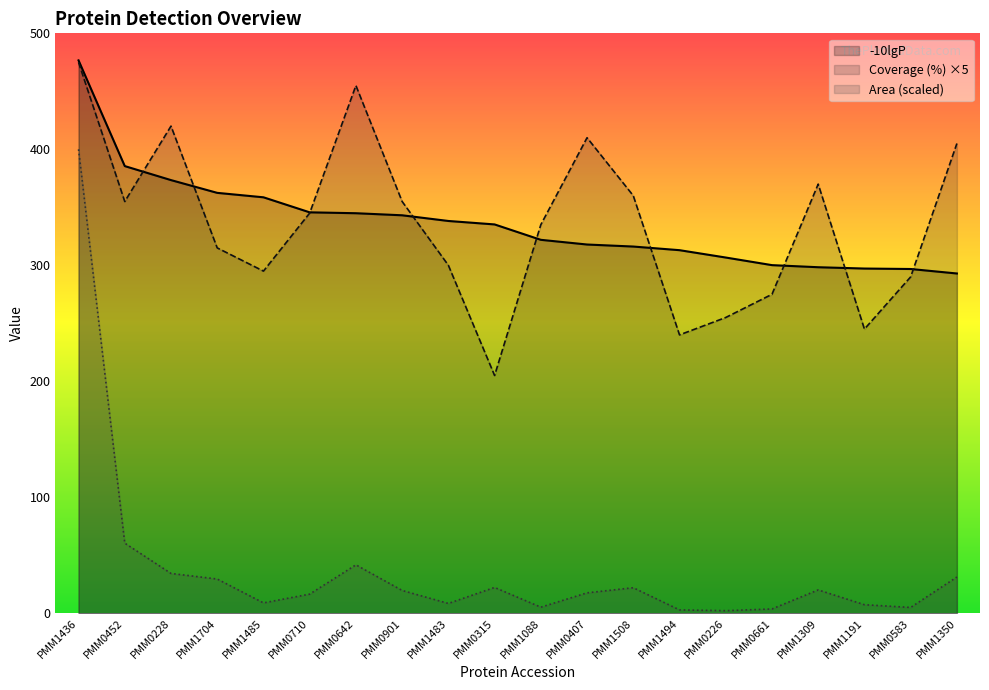

What is the approximate value of -10lgP at PMM0228?

373.5